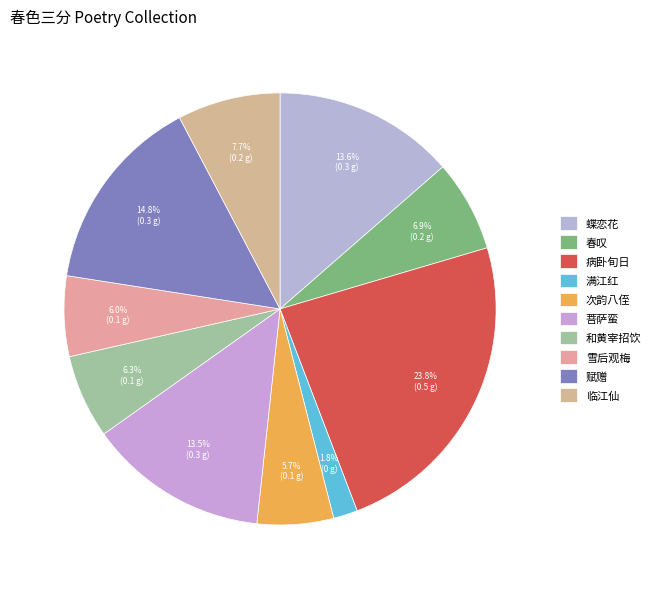

Count the number of slices in the pie.

10